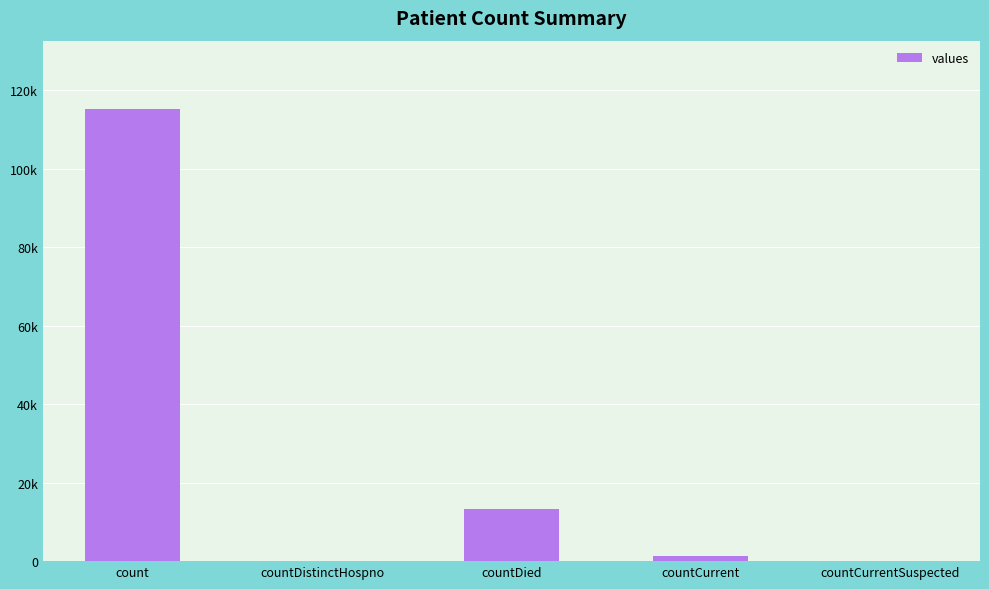

Reading left to right, transcribe all the data shown in this chart.

115379	0	13343	1383	0